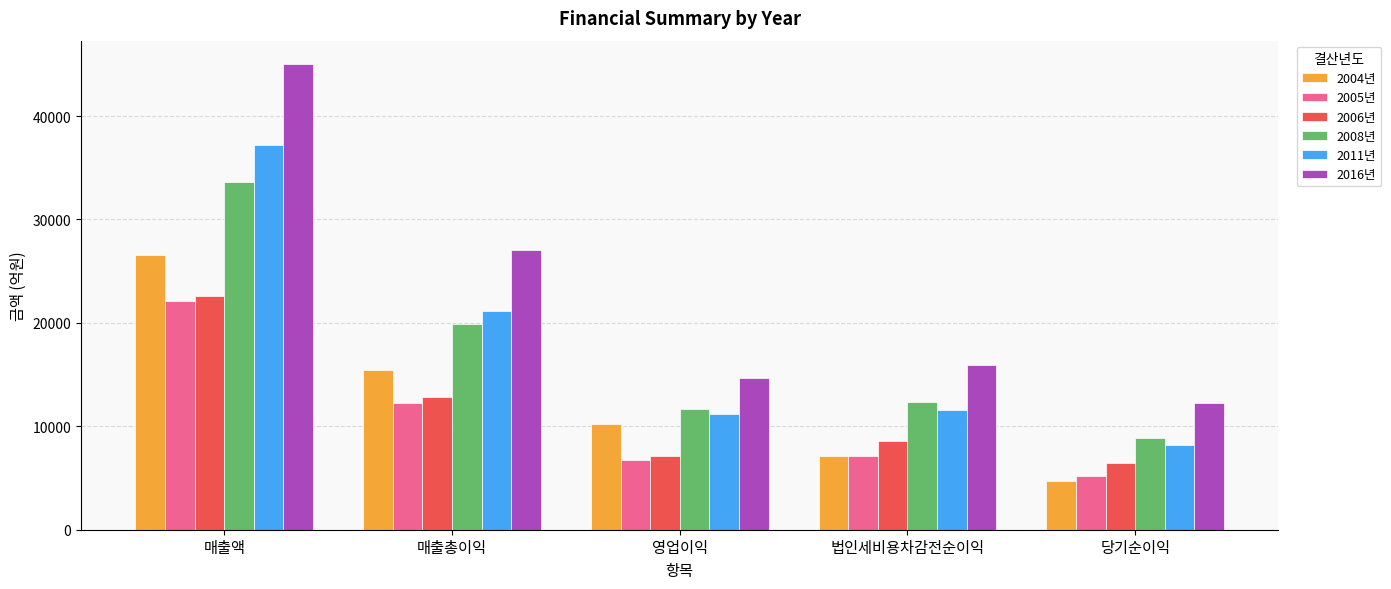

What is the difference between the highest and lowest values at 매출액?

22939.9